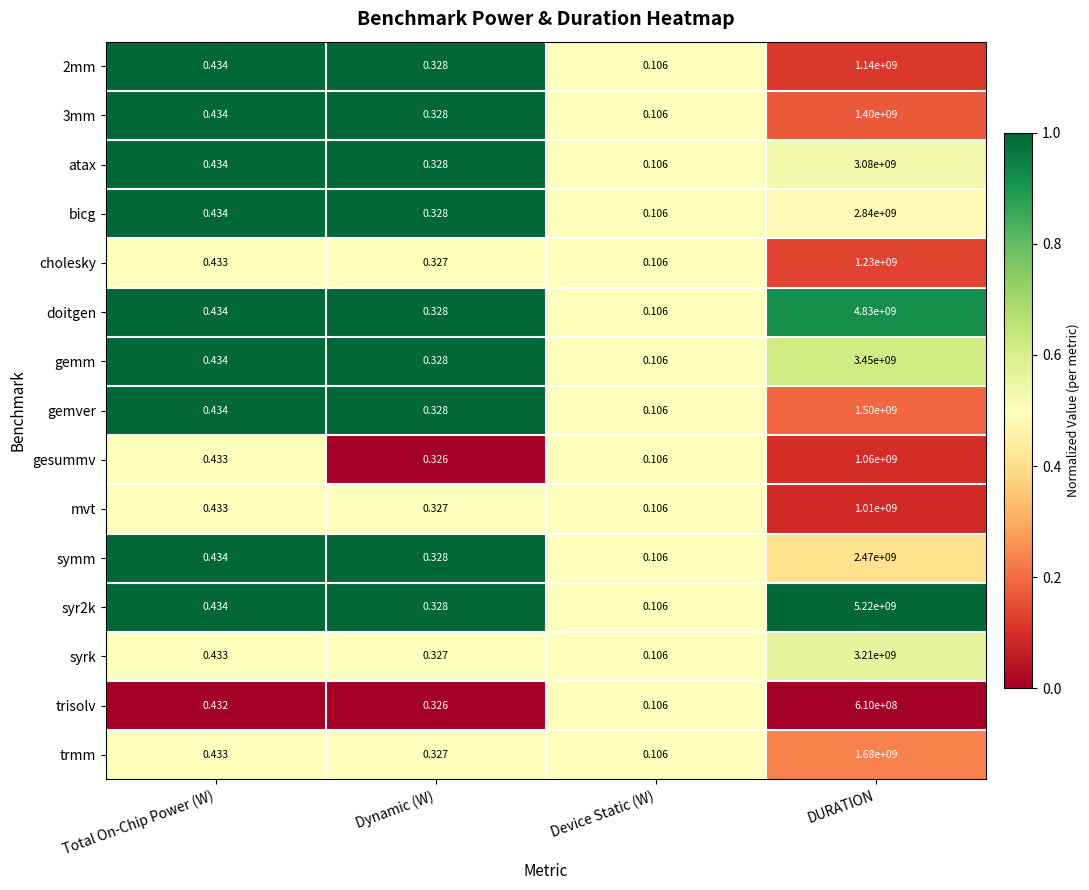

Which series has the largest total across all categories?

syr2k